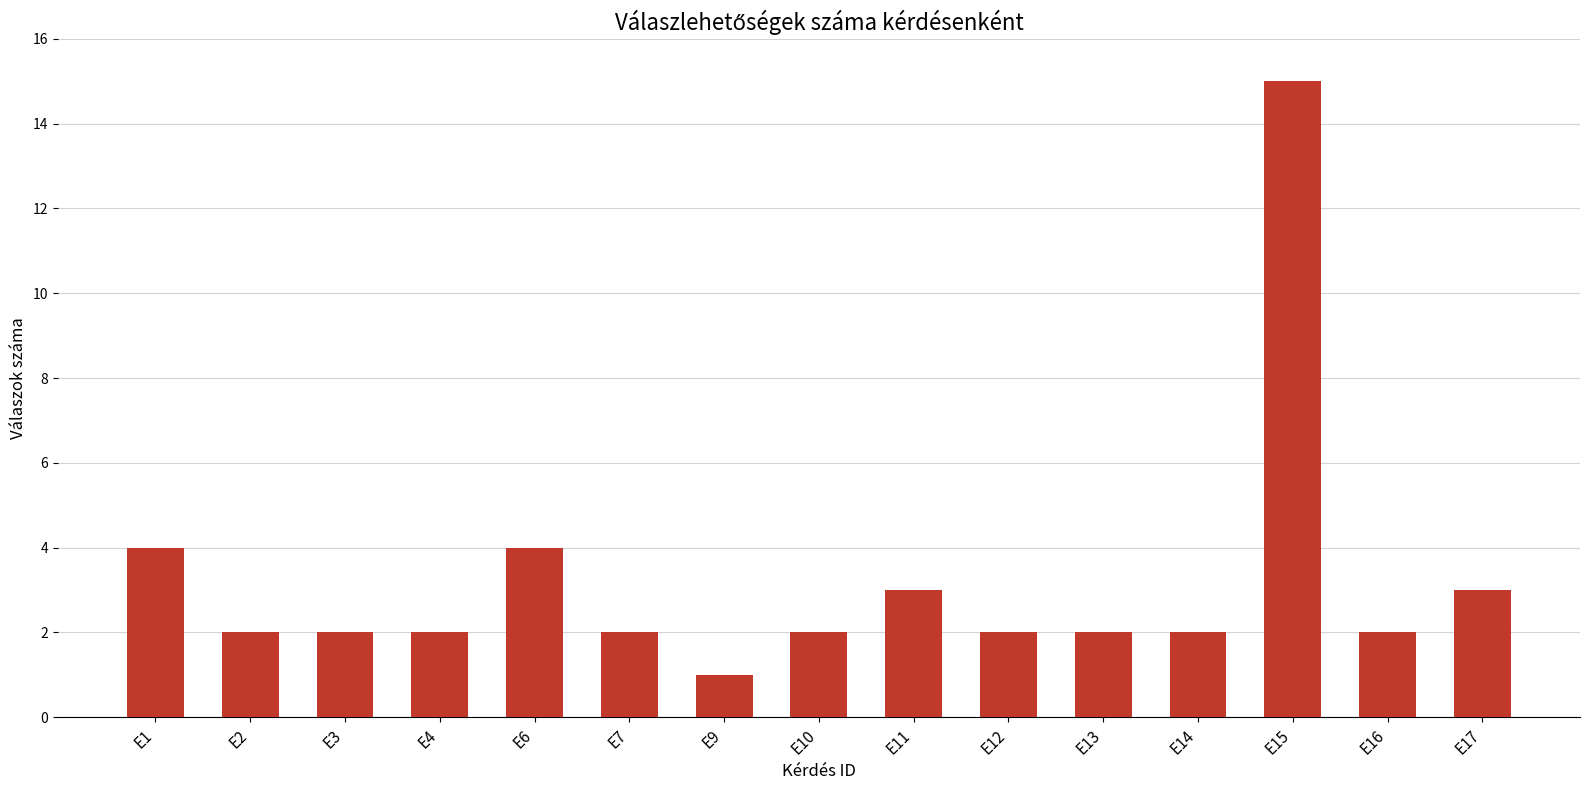

What is the value of the 7th bar from the left?

1